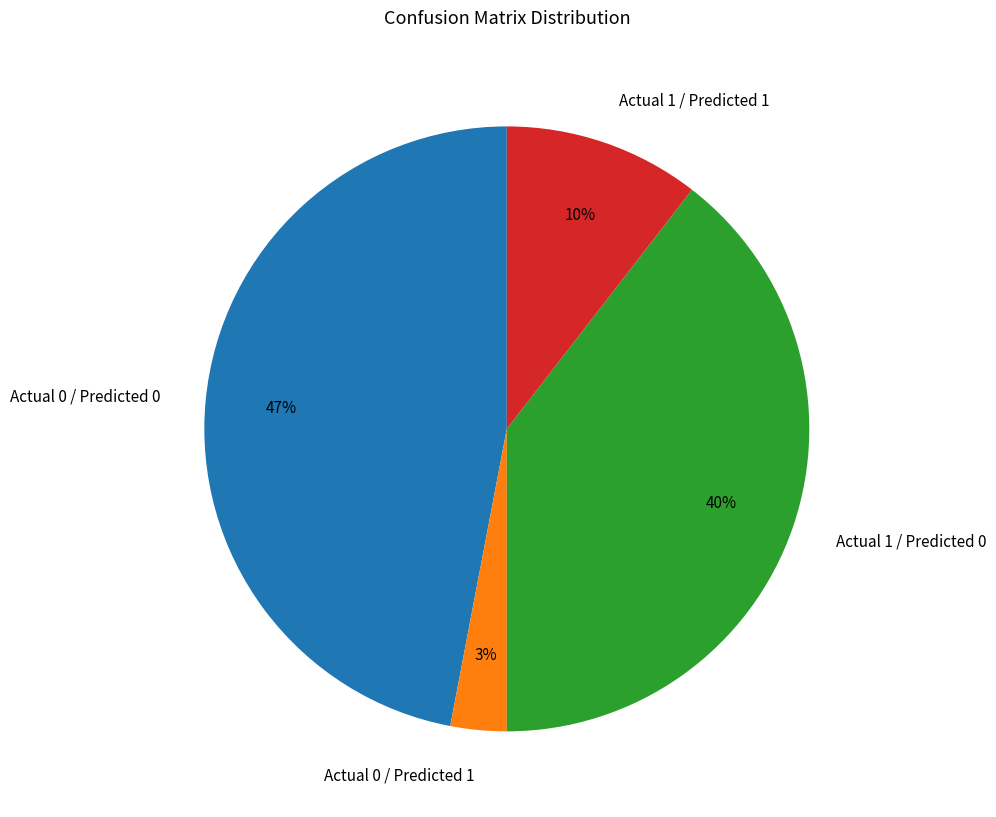

How many slices are in this pie chart?

4